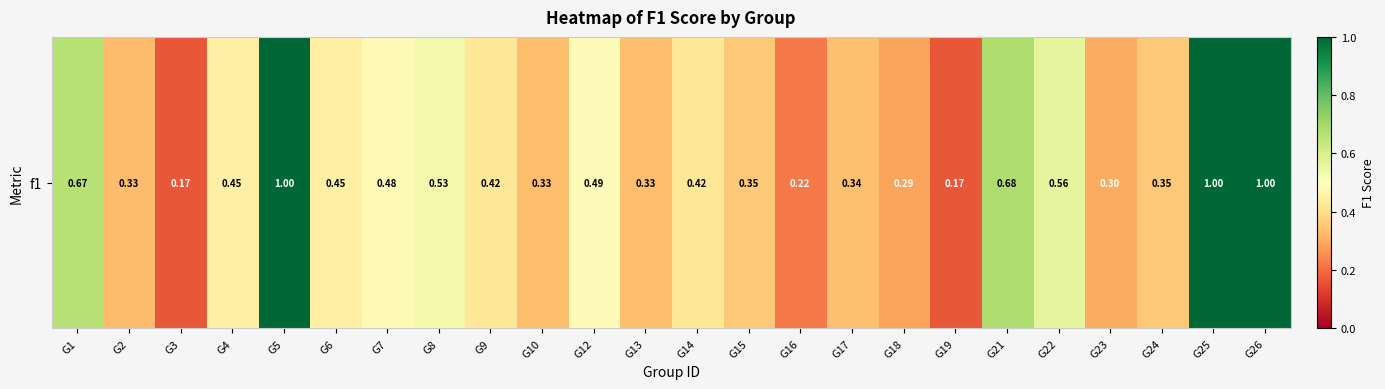

What is the smallest value displayed?

0.2